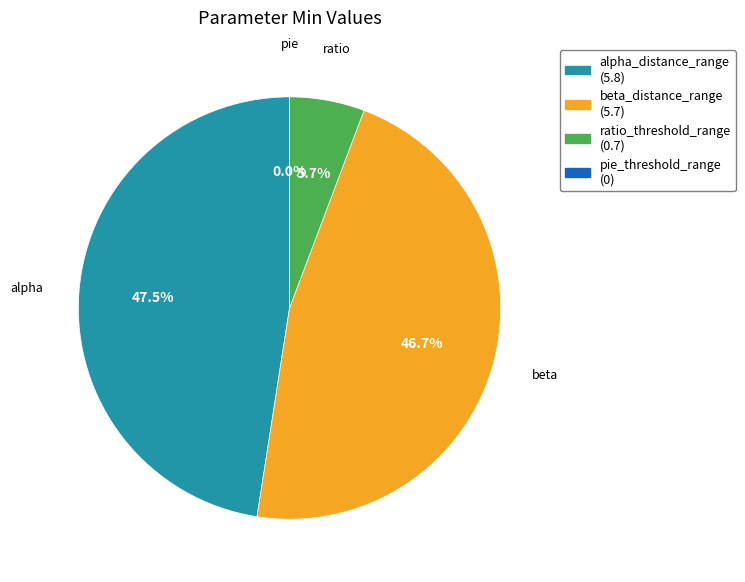

Combined, do beta_distance_range and ratio_threshold_range account for over 50%?

Yes